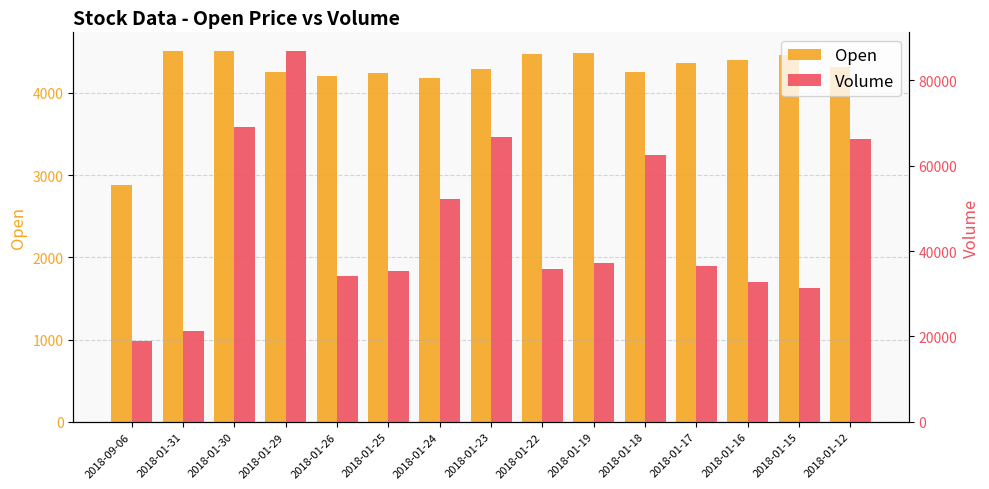

The value of Open at 2018-01-17 is 7740. True or false?

False